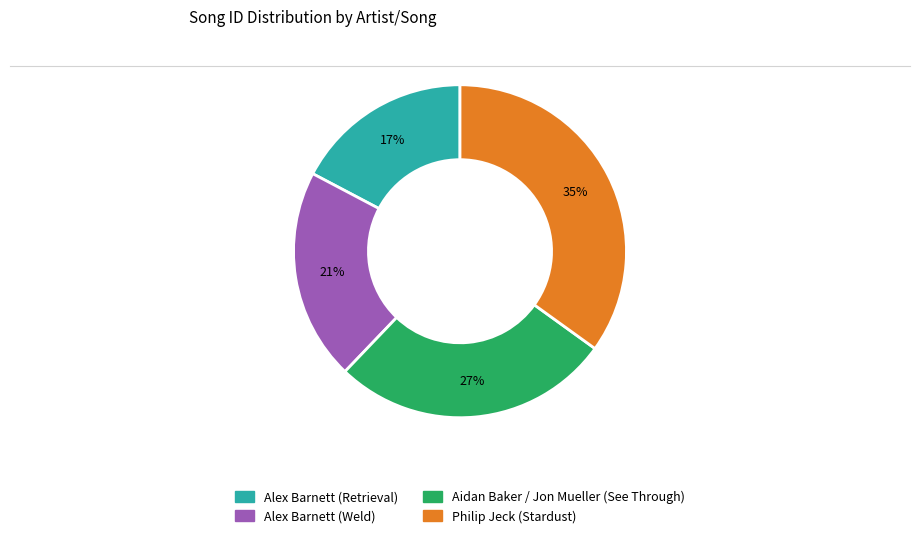

Do Alex Barnett (Retrieval) and Philip Jeck (Stardust) together represent more than half of the pie?

Yes